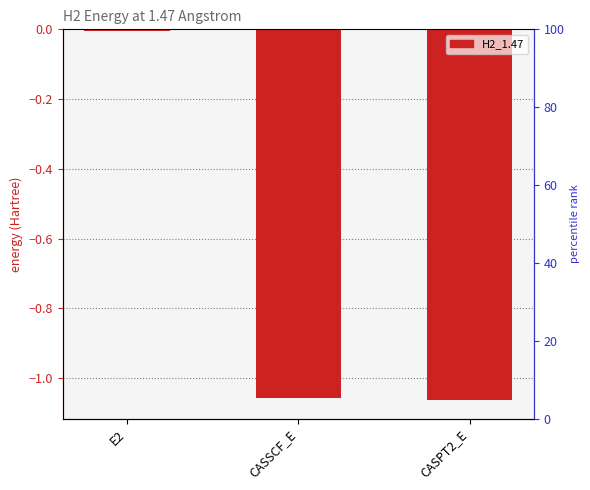

How many data points does each series have?

3